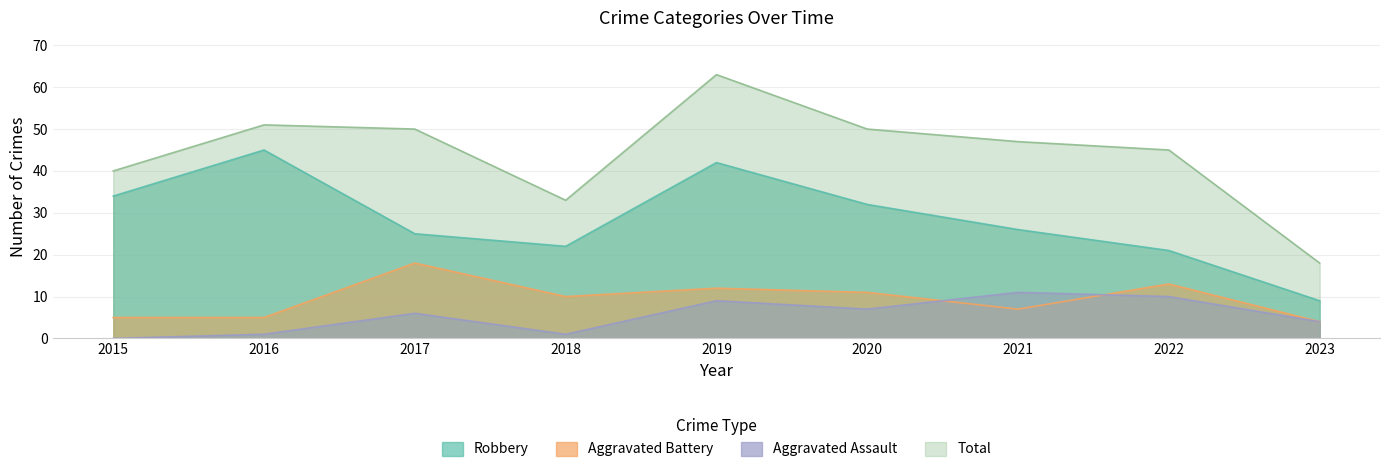

Reading left to right, extract all data points from this chart.

Robbery: 34	45	25	22	42	32	26	21	9
Aggravated Battery: 5	5	18	10	12	11	7	13	4
Aggravated Assault: 0	1	6	1	9	7	11	10	4
Total: 40	51	50	33	63	50	47	45	18